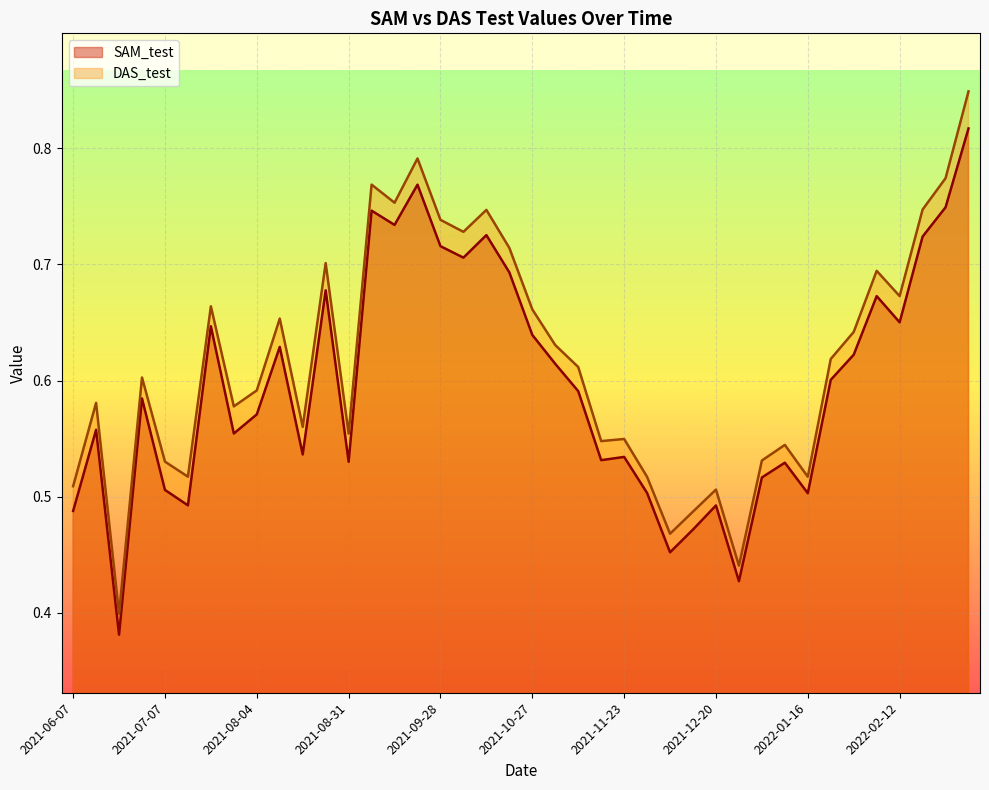

What is the average value of the SAM_test series?

0.6